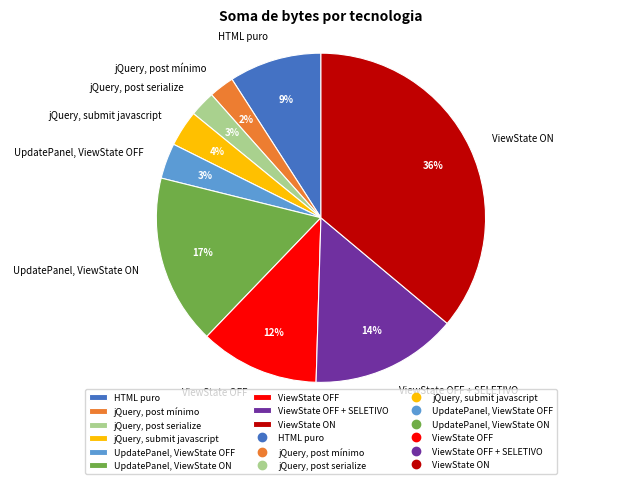

To the nearest percent, what is the difference between the HTML puro and ViewState OFF slice percentages?

3%